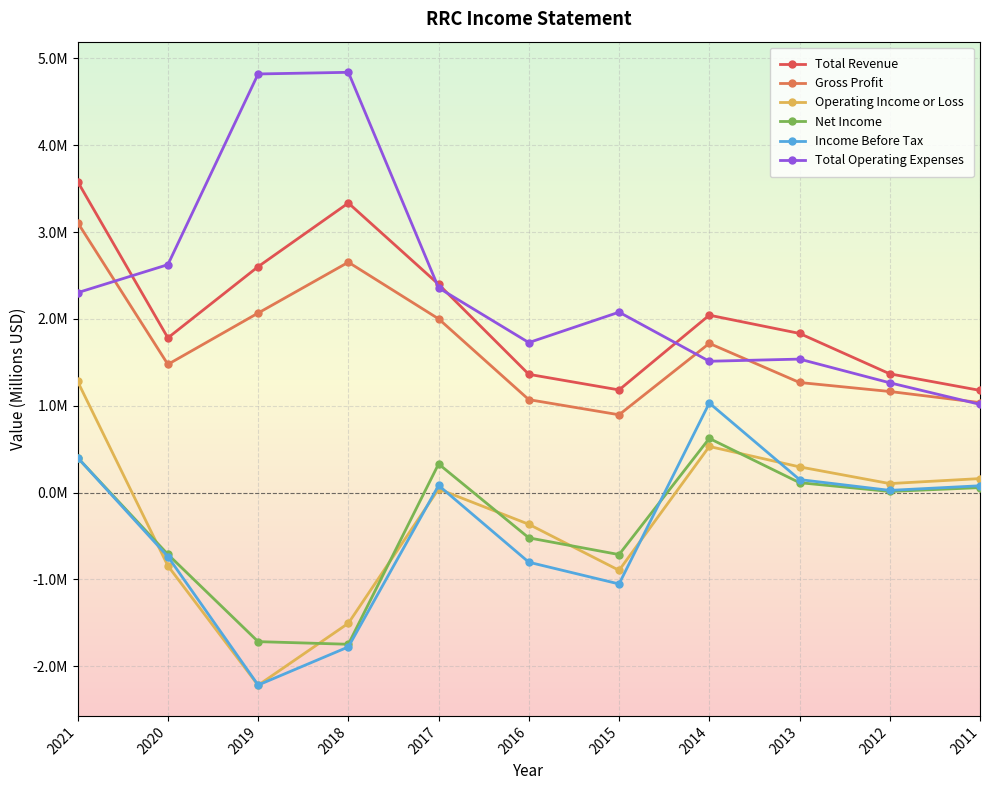

Reading right to left, extract all data points from this chart.

Total Revenue: 2011=1.2	2012=1.4	2013=1.8	2014=2.0	2015=1.2	2016=1.4	2017=2.4	2018=3.3	2019=2.6	2020=1.8	2021=3.6
Gross Profit: 2011=1.0	2012=1.2	2013=1.3	2014=1.7	2015=0.9	2016=1.1	2017=2.0	2018=2.7	2019=2.1	2020=1.5	2021=3.1
Operating Income or Loss: 2011=0.2	2012=0.1	2013=0.3	2014=0.5	2015=-0.9	2016=-0.4	2017=0.0	2018=-1.5	2019=-2.2	2020=-0.8	2021=1.3
Net Income: 2011=0.1	2012=0.0	2013=0.1	2014=0.6	2015=-0.7	2016=-0.5	2017=0.3	2018=-1.7	2019=-1.7	2020=-0.7	2021=0.4
Income Before Tax: 2011=0.1	2012=0.0	2013=0.1	2014=1.0	2015=-1.1	2016=-0.8	2017=0.1	2018=-1.8	2019=-2.2	2020=-0.7	2021=0.4
Total Operating Expenses: 2011=1.0	2012=1.3	2013=1.5	2014=1.5	2015=2.1	2016=1.7	2017=2.4	2018=4.8	2019=4.8	2020=2.6	2021=2.3